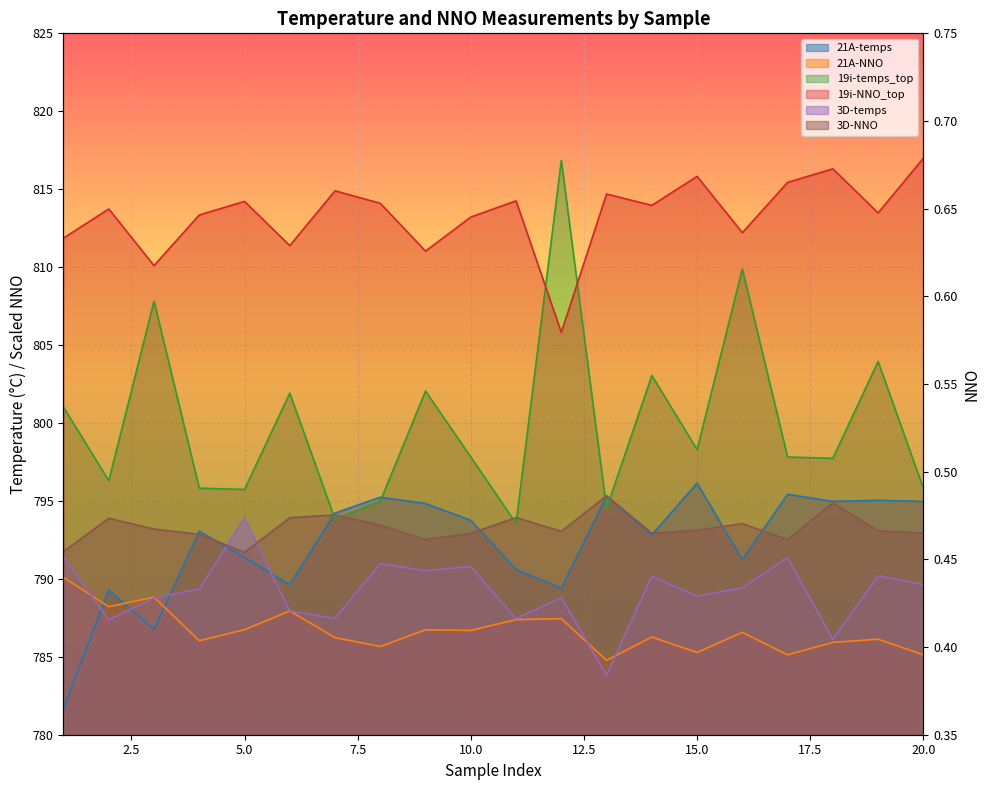

At which category is the sum across all series the highest?

16